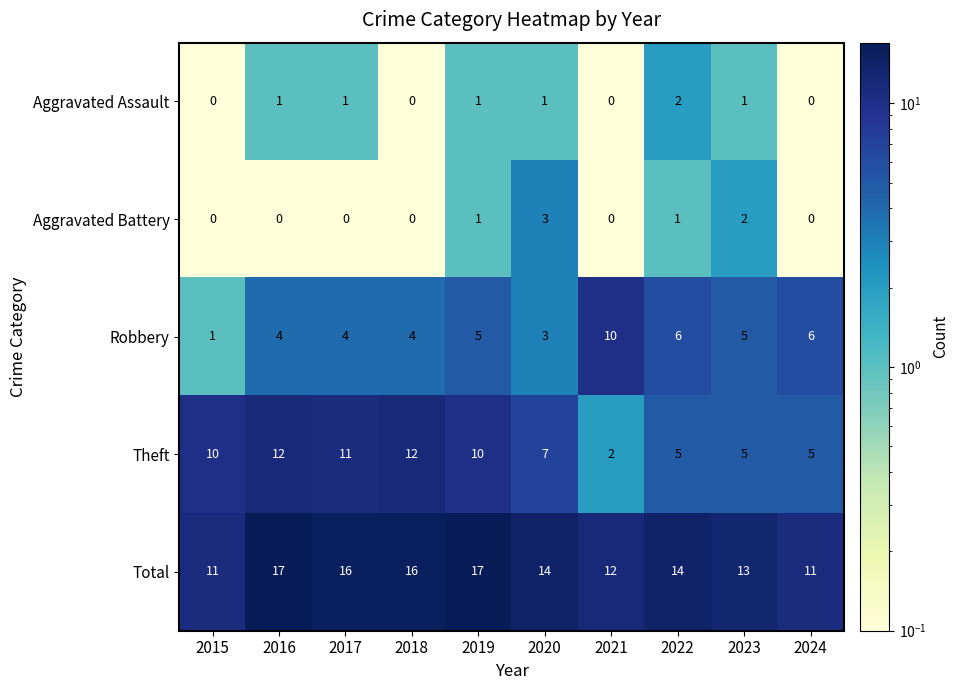

The Total series shows 11 at 2015. True or false?

True